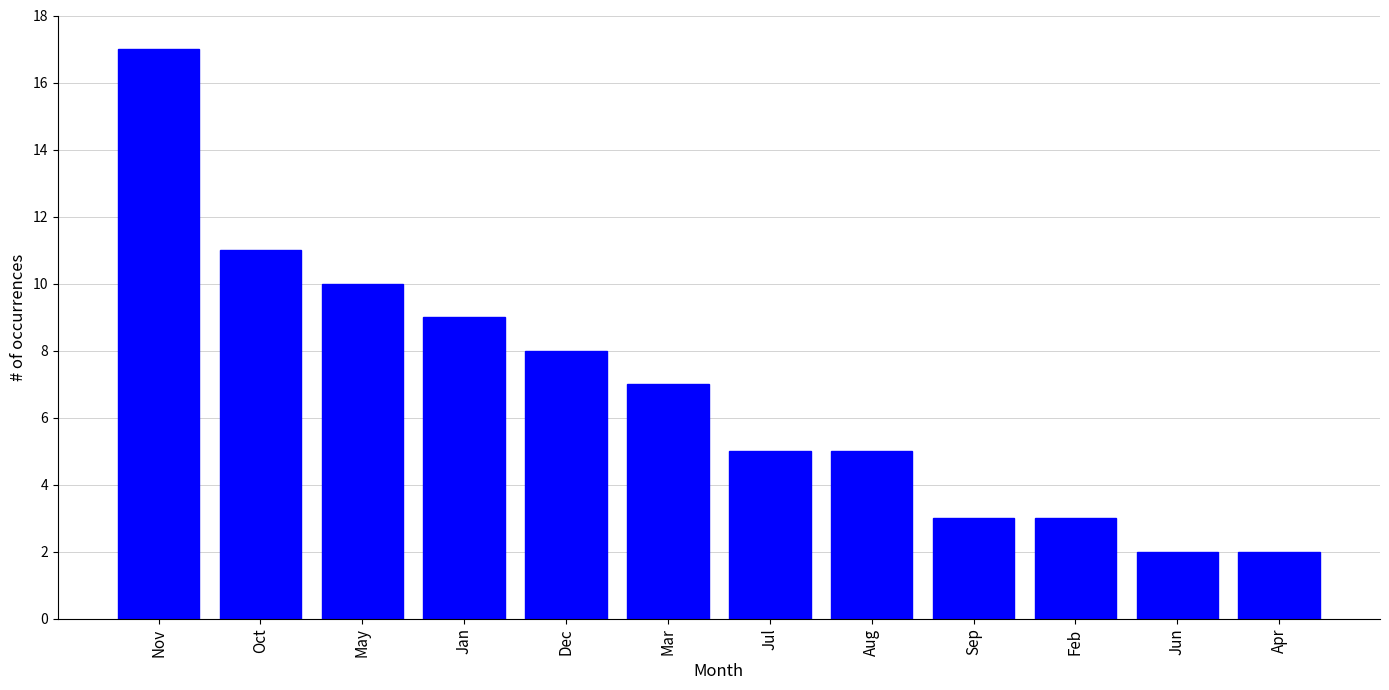

What is the maximum value shown in the chart?

17